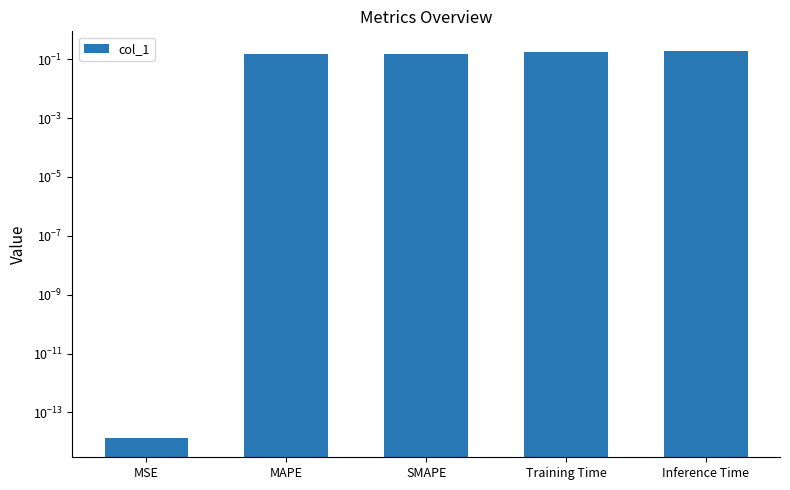

Reading right to left, what are all the values shown in this chart?

0.2	0.2	0.1	0.1	0.0